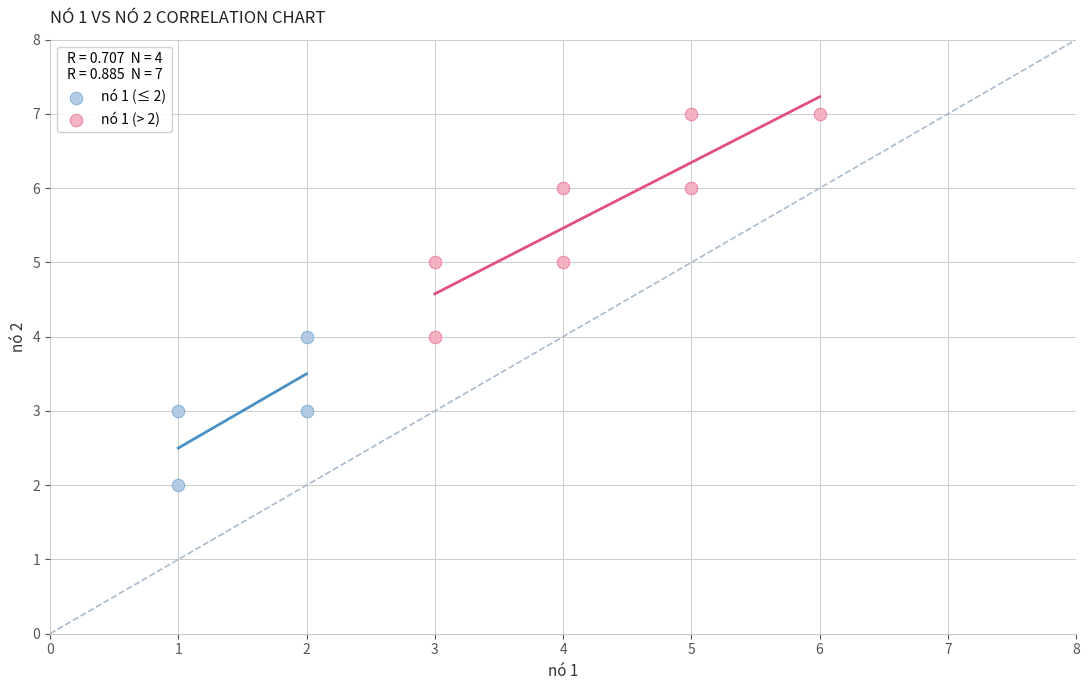

Which series has the largest Y range (max minus min)?

nó 1 (> 2)